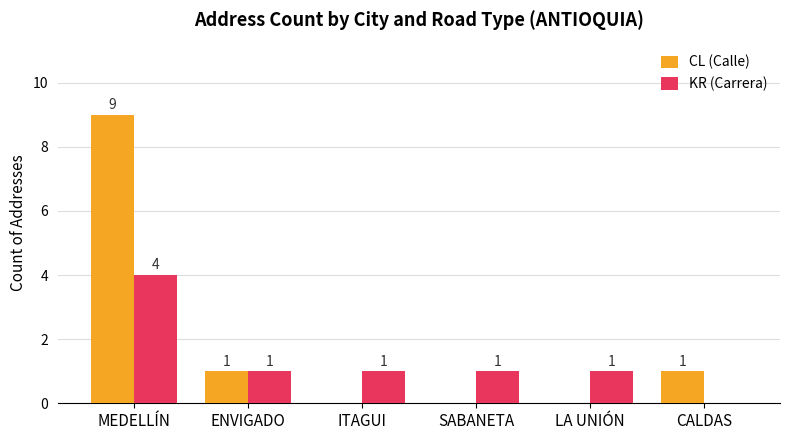

At which category is the sum across all series the highest?

MEDELLÍN